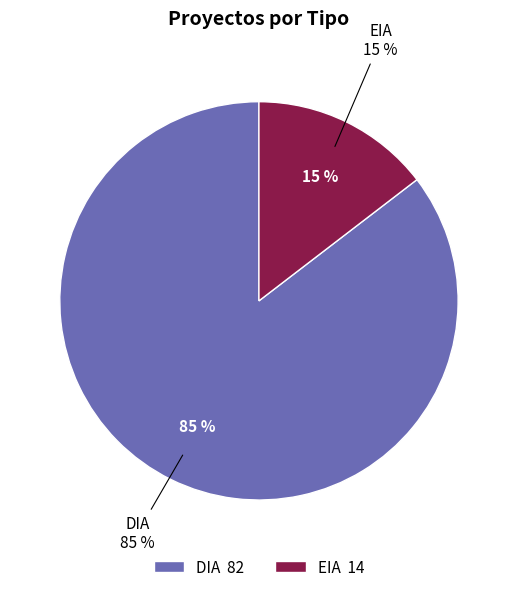

Is there a majority slice in this chart?

Yes